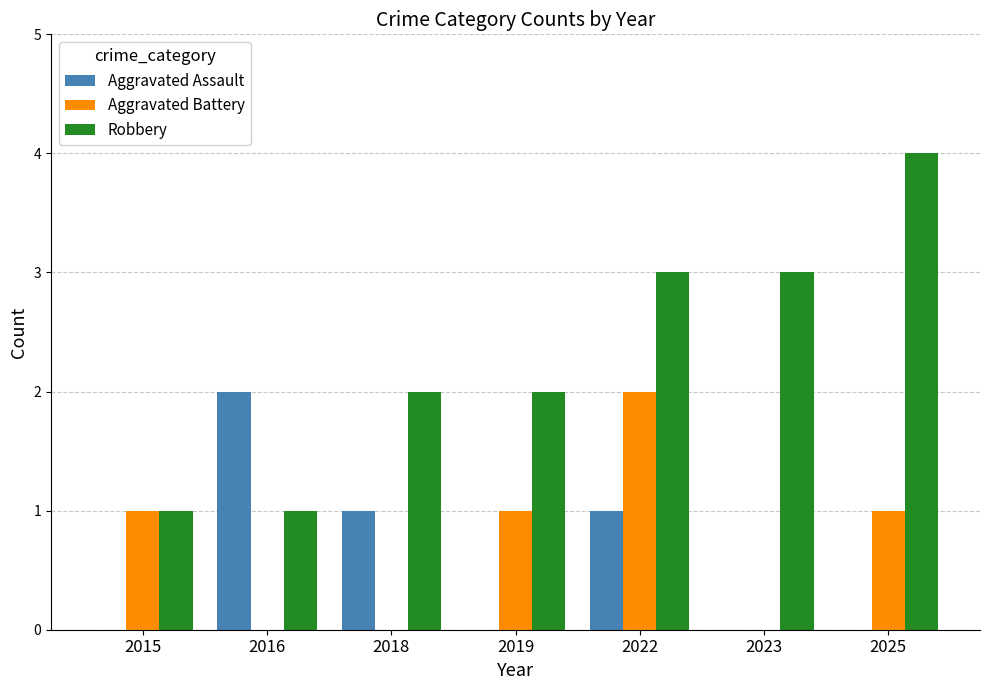

Reading right to left, list all the values displayed in this chart.

Aggravated Assault: 2025=0	2023=0	2022=1	2019=0	2018=1	2016=2	2015=0
Aggravated Battery: 2025=1	2023=0	2022=2	2019=1	2018=0	2016=0	2015=1
Robbery: 2025=4	2023=3	2022=3	2019=2	2018=2	2016=1	2015=1